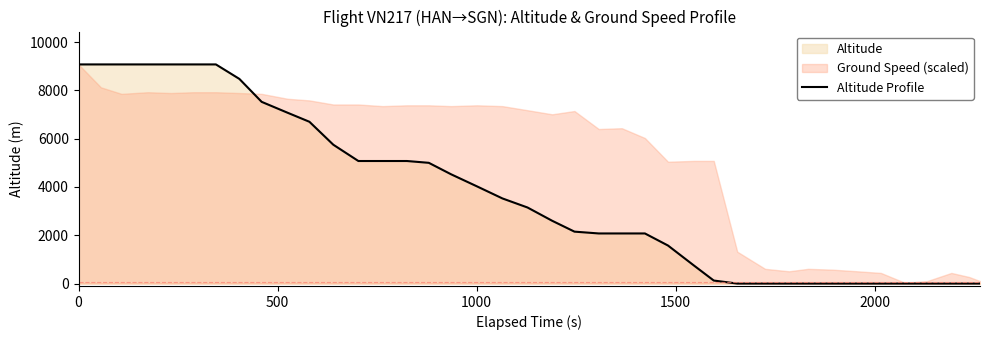

What is the maximum value for Altitude Profile?

9075